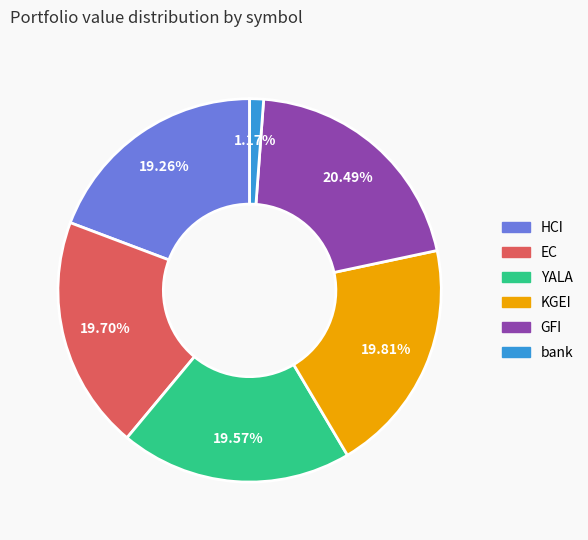

To the nearest percent, what is the difference between the bank and GFI slice percentages?

19%